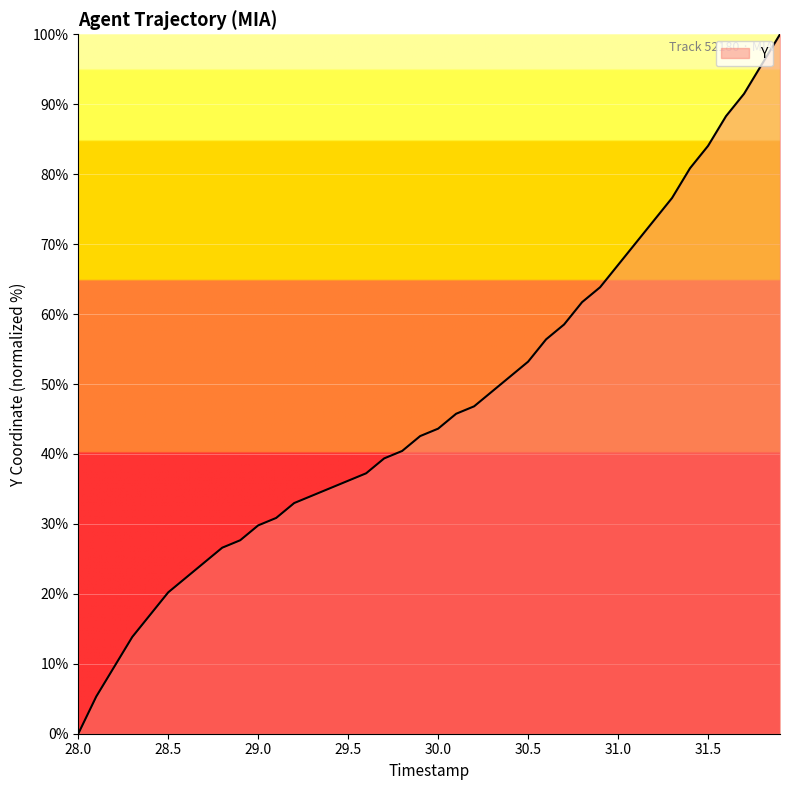

What is the maximum value shown in the chart?

100.0